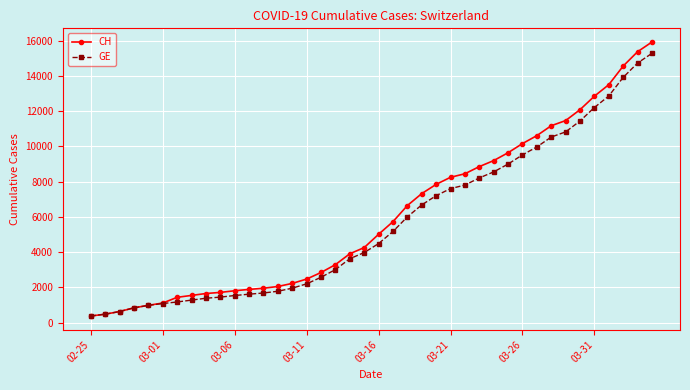

Does the chart have visible grid lines?

Yes